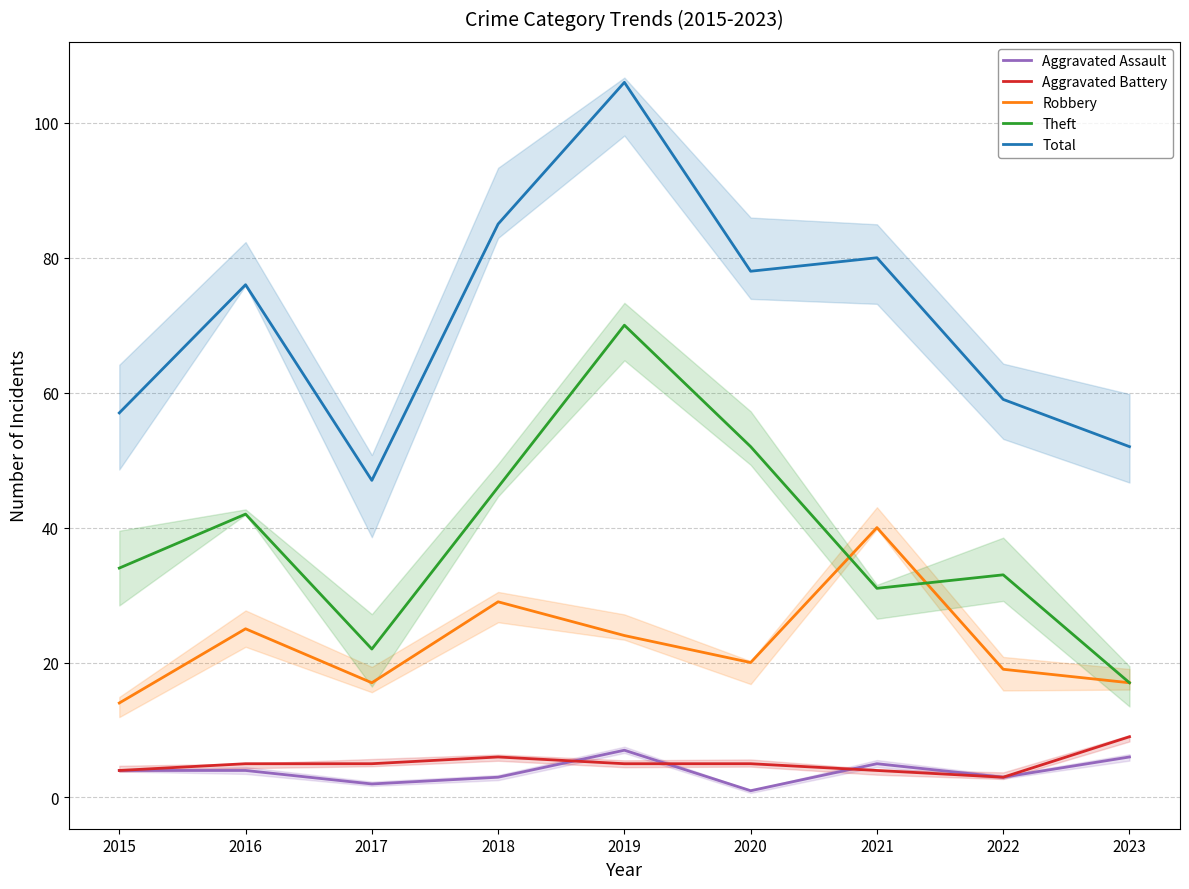

How many lines are shown in the chart?

5